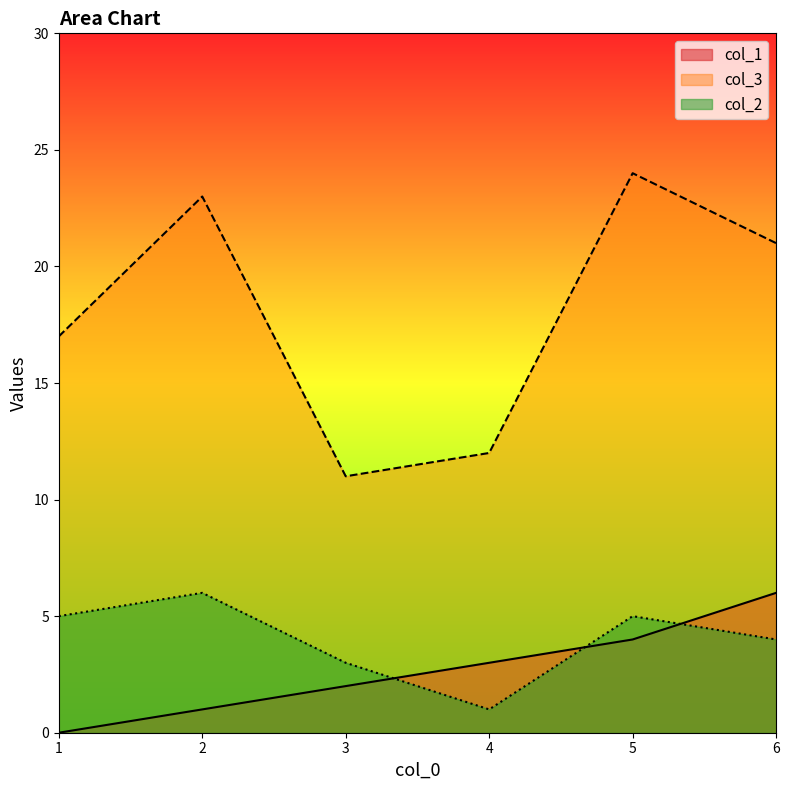

The value of col_2 at 1 is 5. True or false?

True